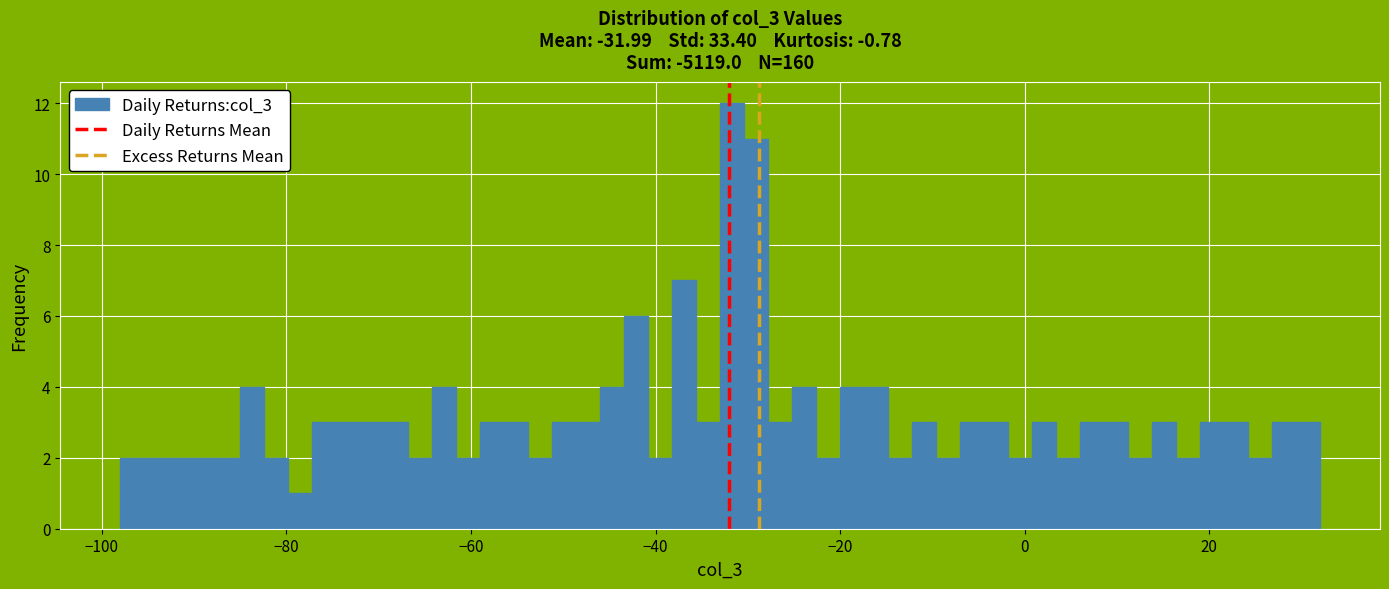

Around what value on the x-axis is the tallest bar? Give the approximate position of its centre, as read against the axis.

-32